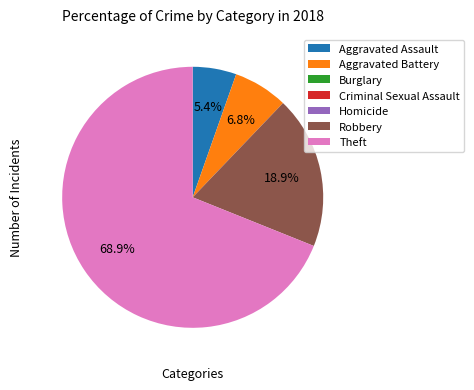

Which category has the biggest portion of the pie?

Theft